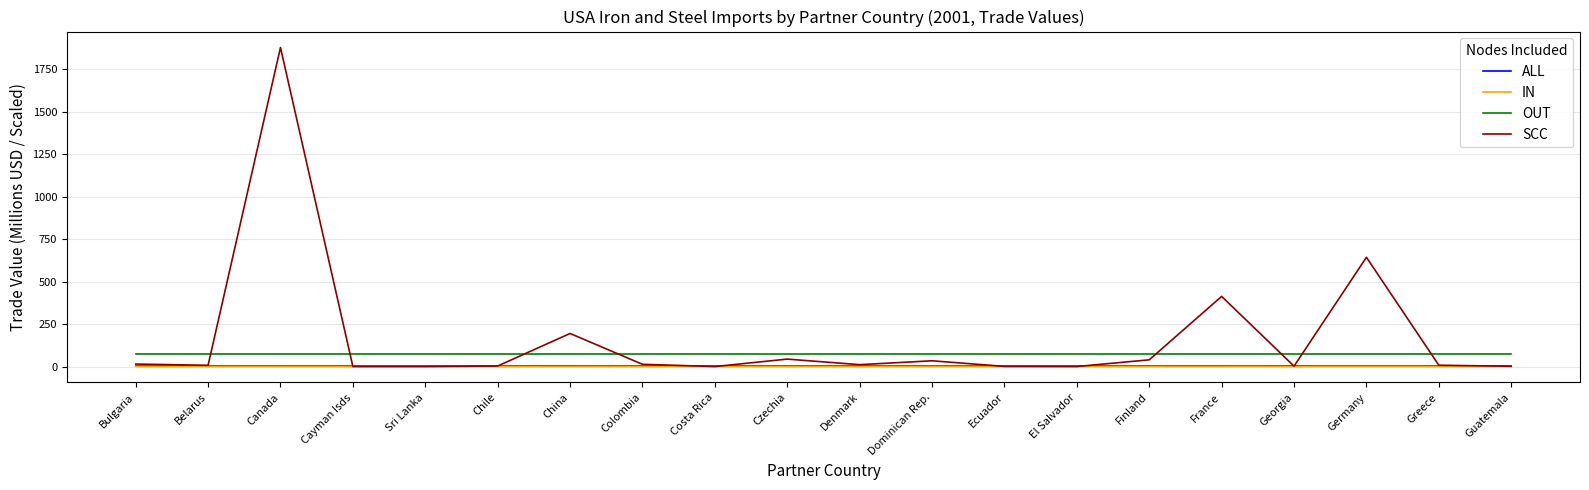

Is the value of OUT at Guatemala greater than the value of SCC at Belarus?

Yes